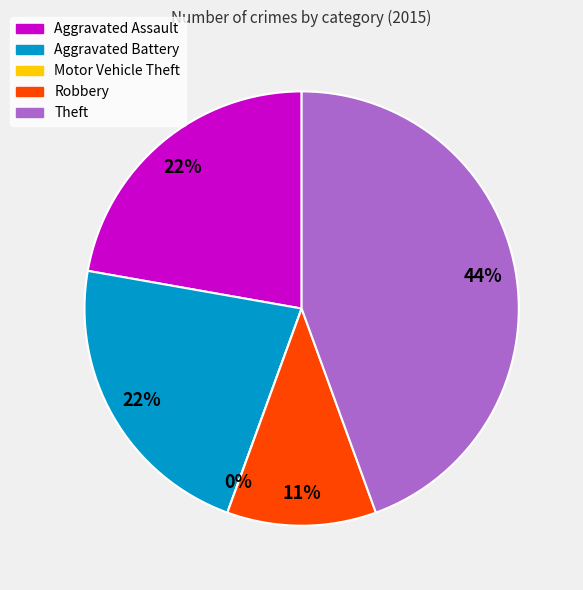

True or false: Robbery accounts for 11% of the total.

True